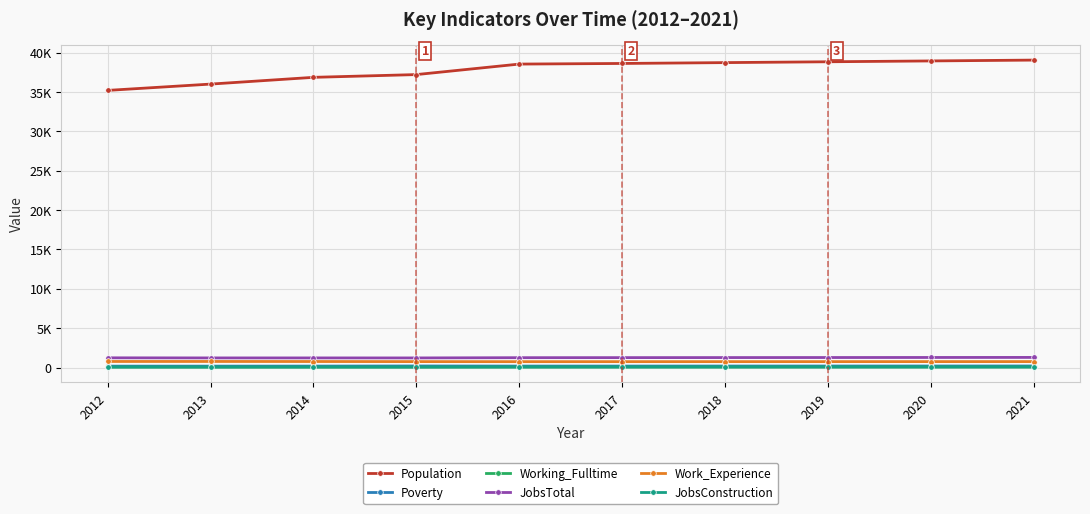

What is the difference between the maximum and minimum values in the JobsTotal series?

65